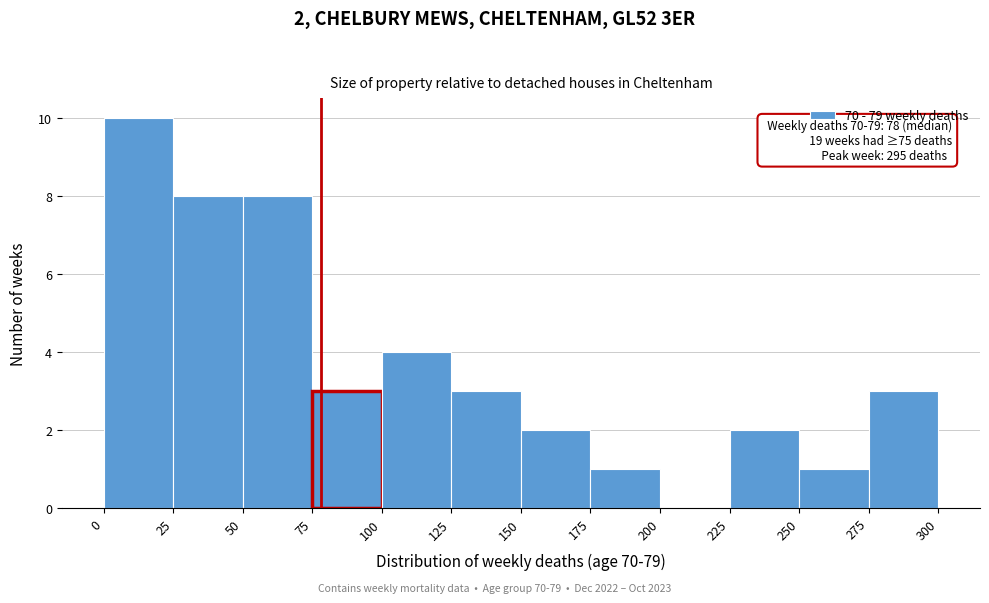

Over which range of the x-axis is the bar tallest?

0 to 25